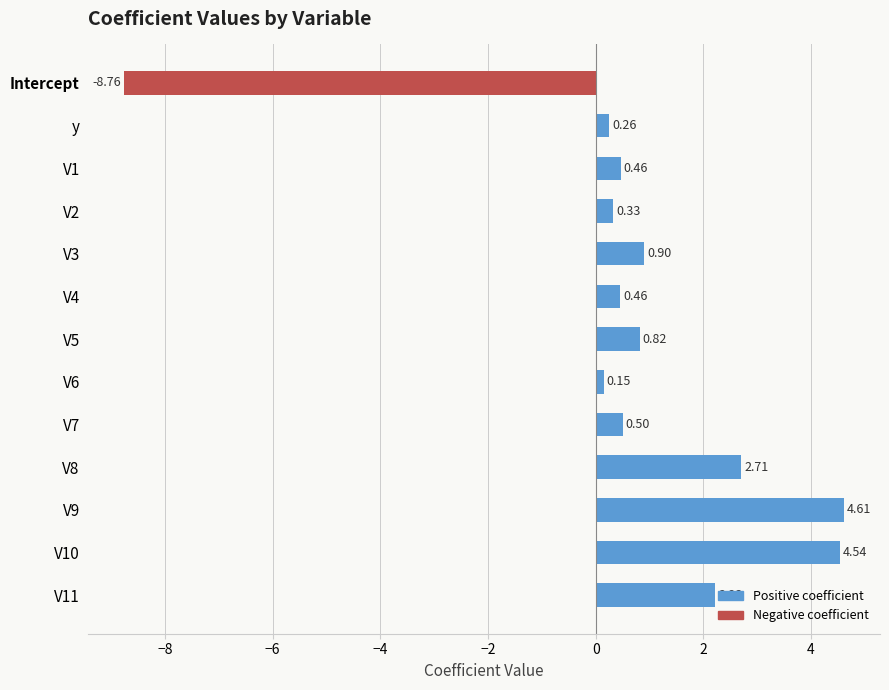

What is the average value?

0.7